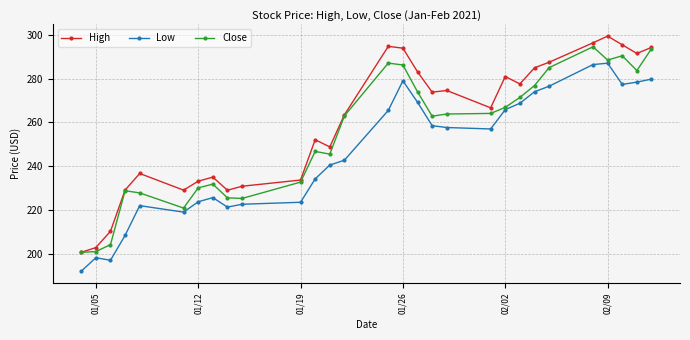

True or false: Low has more than 2 interior local peaks.

True